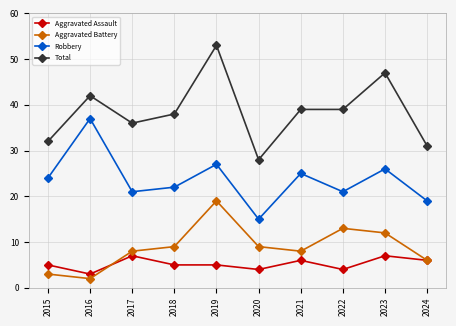

Reading left to right, list all the values displayed in this chart.

Aggravated Assault: 2015=5	2016=3	2017=7	2018=5	2019=5	2020=4	2021=6	2022=4	2023=7	2024=6
Aggravated Battery: 2015=3	2016=2	2017=8	2018=9	2019=19	2020=9	2021=8	2022=13	2023=12	2024=6
Robbery: 2015=24	2016=37	2017=21	2018=22	2019=27	2020=15	2021=25	2022=21	2023=26	2024=19
Total: 2015=32	2016=42	2017=36	2018=38	2019=53	2020=28	2021=39	2022=39	2023=47	2024=31